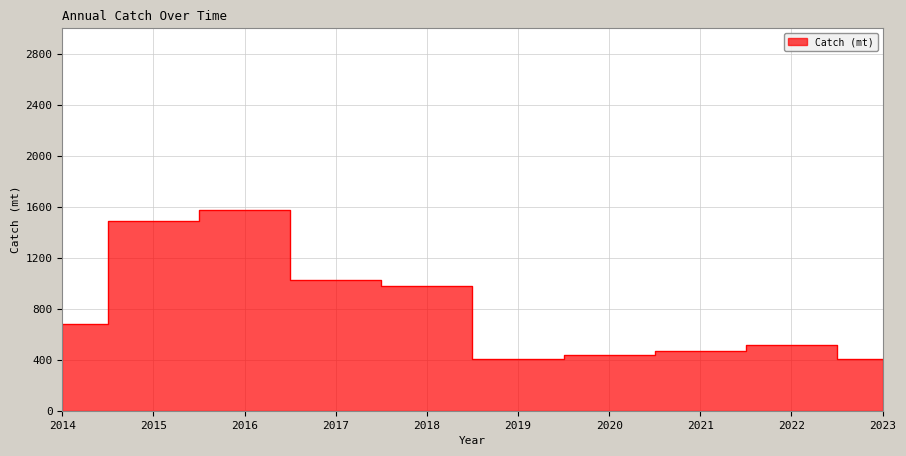

Which has a higher value, 2018 or 2023?

2018